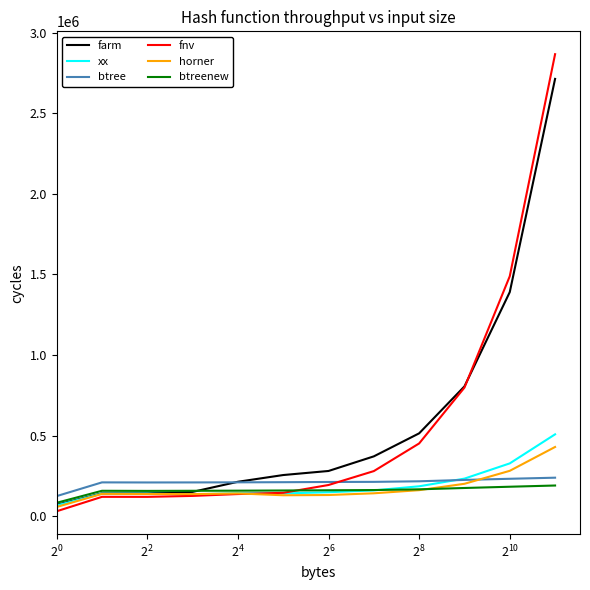

What is the average value of the btreenew series?

159523